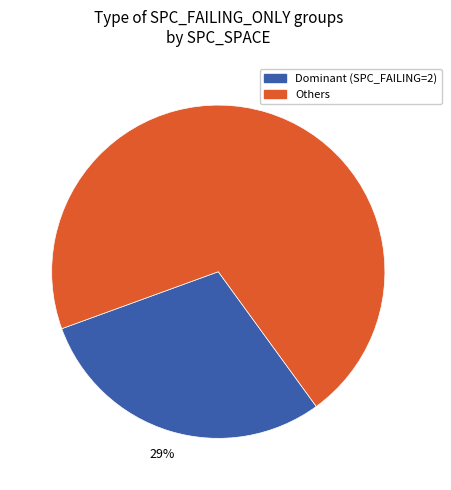

To the nearest percent, what is the average slice percentage?

50%